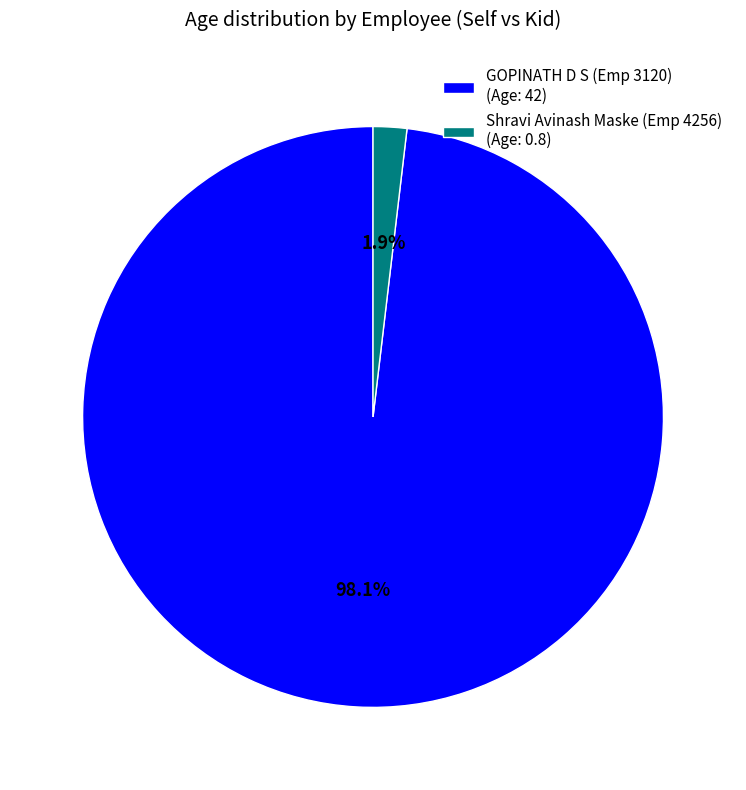

Which has a higher value, Shravi Avinash Maske (Emp 4256) (Age: 0.8) or GOPINATH D S (Emp 3120) (Age: 42)?

GOPINATH D S (Emp 3120) (Age: 42)